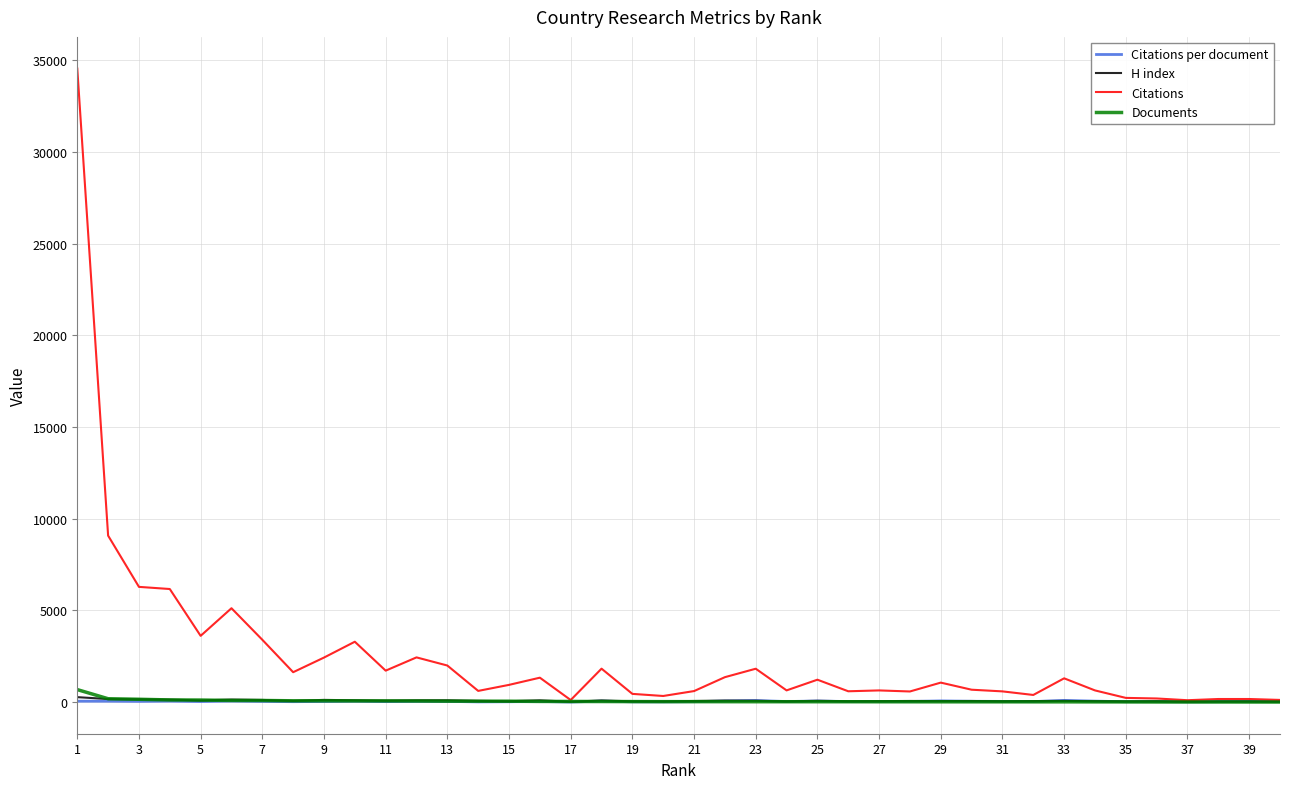

What is the maximum value for Citations?

34554.0